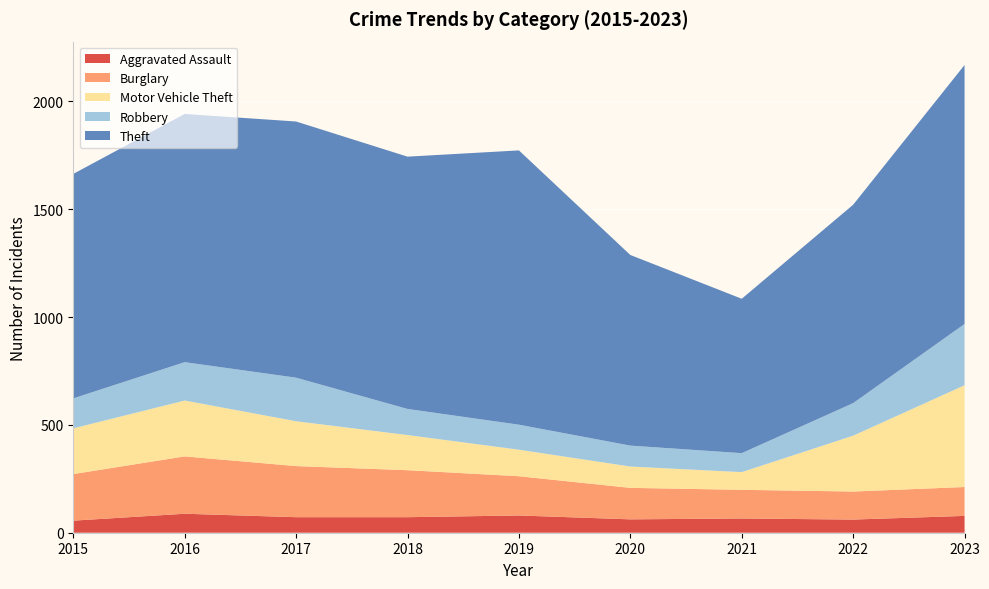

Reading right to left, extract all data points from this chart.

Aggravated Assault: 2023=78	2022=61	2021=66	2020=62	2019=80	2018=72	2017=72	2016=88	2015=56
Burglary: 2023=134	2022=130	2021=133	2020=146	2019=182	2018=218	2017=237	2016=266	2015=216
Motor Vehicle Theft: 2023=472	2022=259	2021=82	2020=99	2019=123	2018=163	2017=208	2016=259	2015=212
Robbery: 2023=284	2022=151	2021=88	2020=97	2019=116	2018=121	2017=202	2016=178	2015=139
Theft: 2023=1201	2022=920	2021=716	2020=884	2019=1272	2018=1170	2017=1188	2016=1151	2015=1041